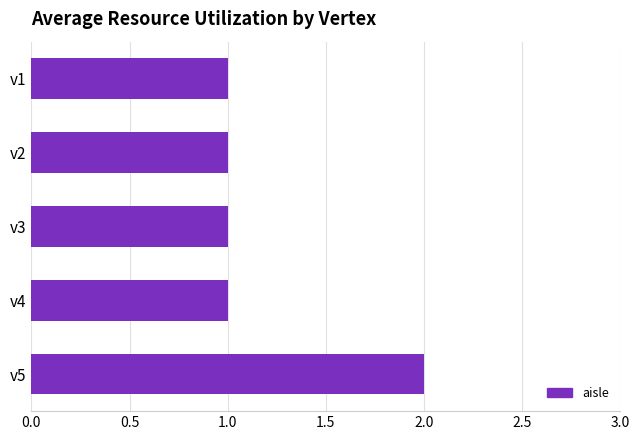

Reading bottom to top, what are all the values shown in this chart?

2	1	1	1	1